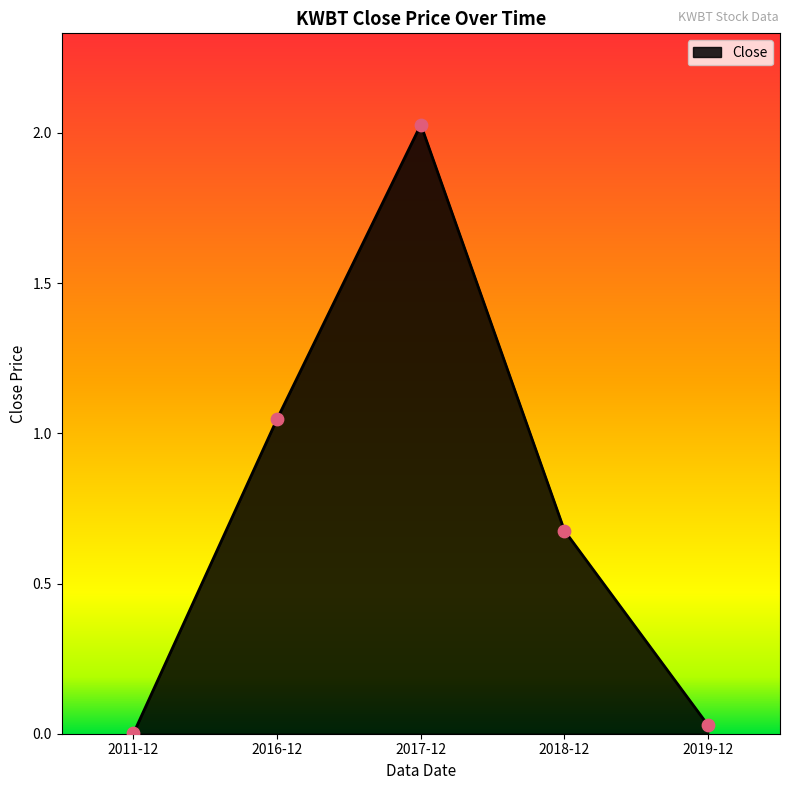

Which has a higher value, 2017-12 or 2011-12?

2017-12